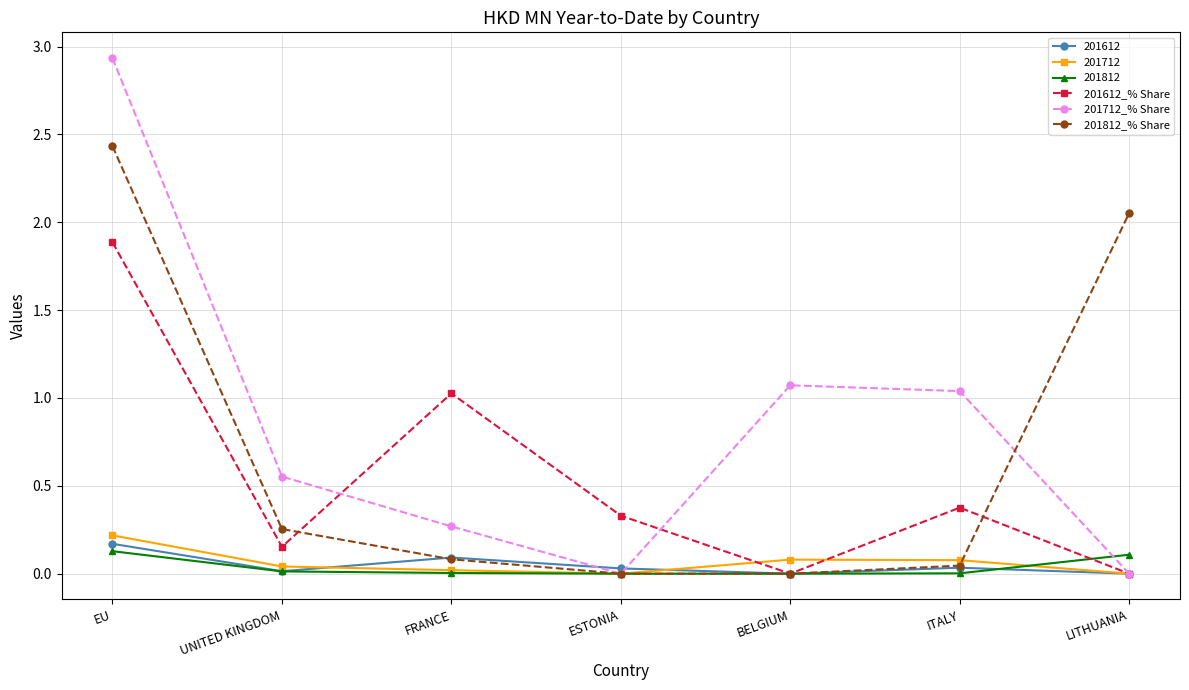

Between EU and LITHUANIA, which series saw the biggest shift?

201712_% Share